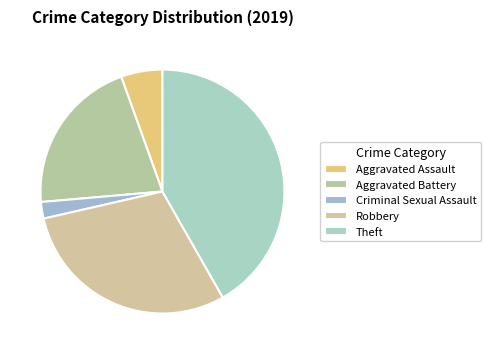

Rank the categories by value from highest to lowest.

Theft, Robbery, Aggravated Battery, Aggravated Assault, Criminal Sexual Assault